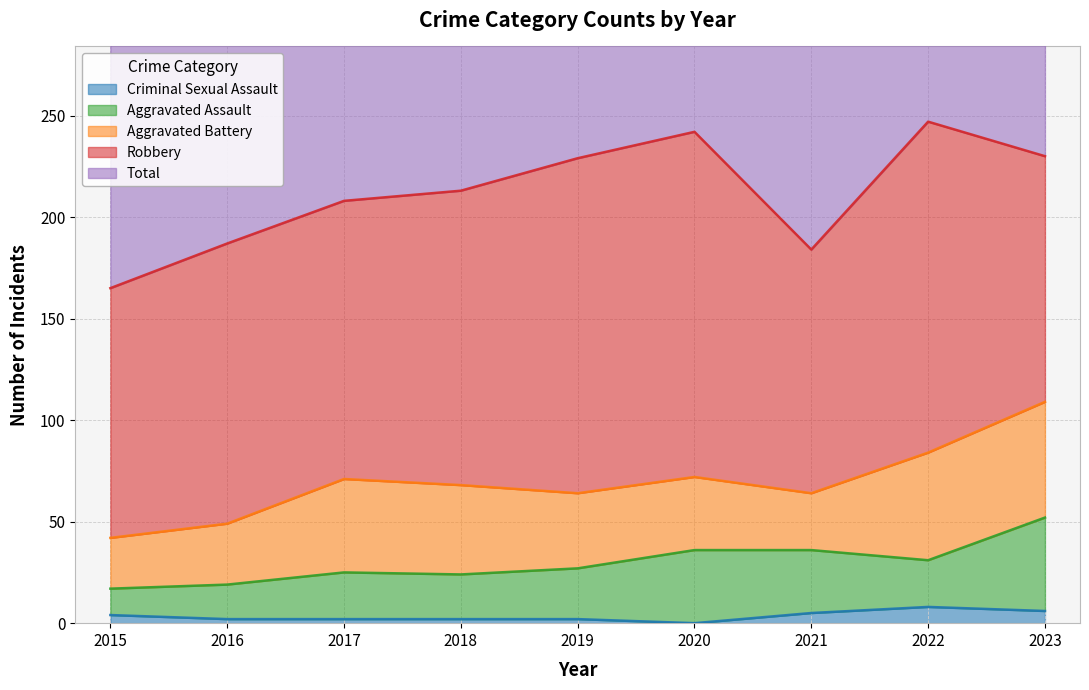

Reading left to right, extract all data points from this chart.

Aggravated Assault: 2015=13	2016=17	2017=23	2018=22	2019=25	2020=36	2021=31	2022=23	2023=46
Aggravated Battery: 2015=25	2016=30	2017=46	2018=44	2019=37	2020=36	2021=28	2022=53	2023=57
Criminal Sexual Assault: 2015=4	2016=2	2017=2	2018=2	2019=2	2020=0	2021=5	2022=8	2023=6
Robbery: 2015=123	2016=138	2017=137	2018=145	2019=165	2020=170	2021=120	2022=163	2023=121
Total: 2015=165	2016=187	2017=208	2018=213	2019=229	2020=243	2021=184	2022=247	2023=231